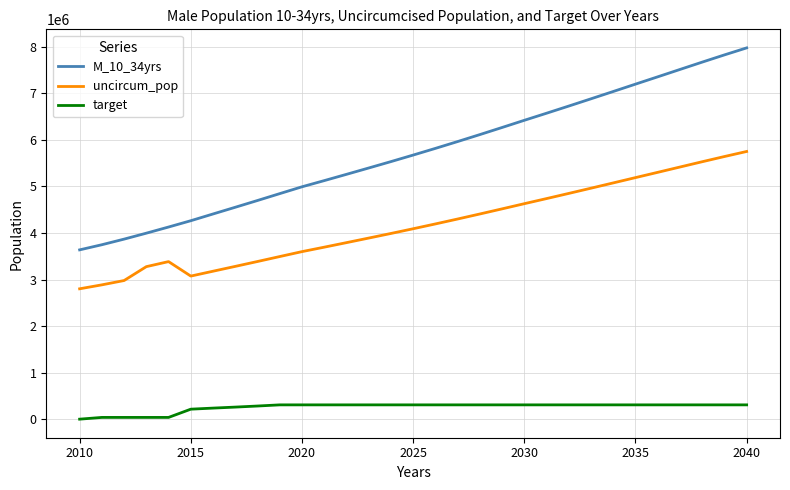

Which series has the largest total across all categories?

M_10_34yrs